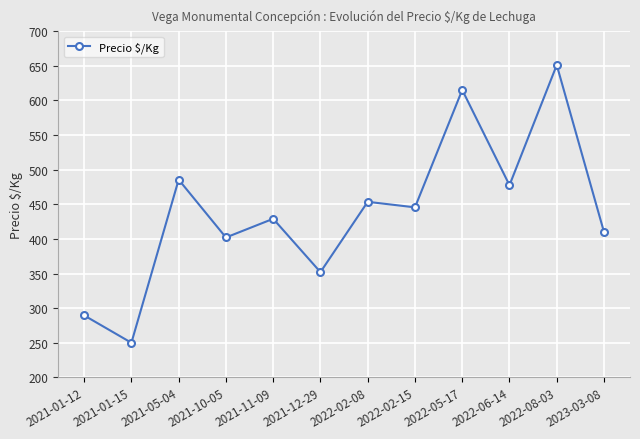

What position from the right is 2022-05-17?

4